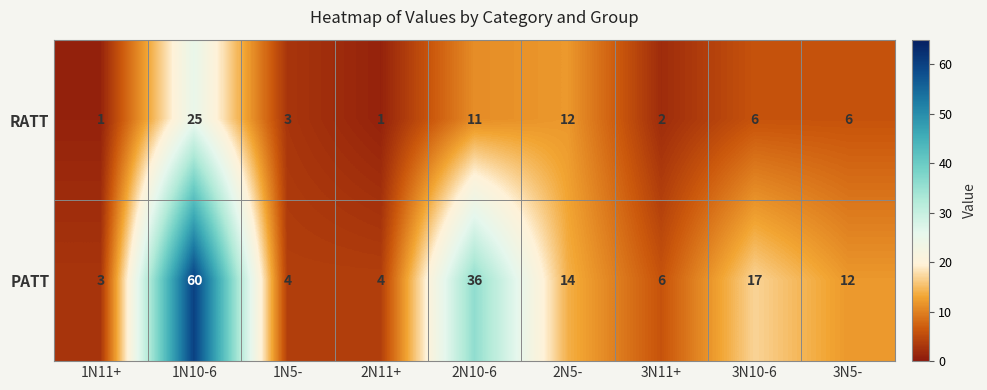

What is the maximum value for PATT?

60